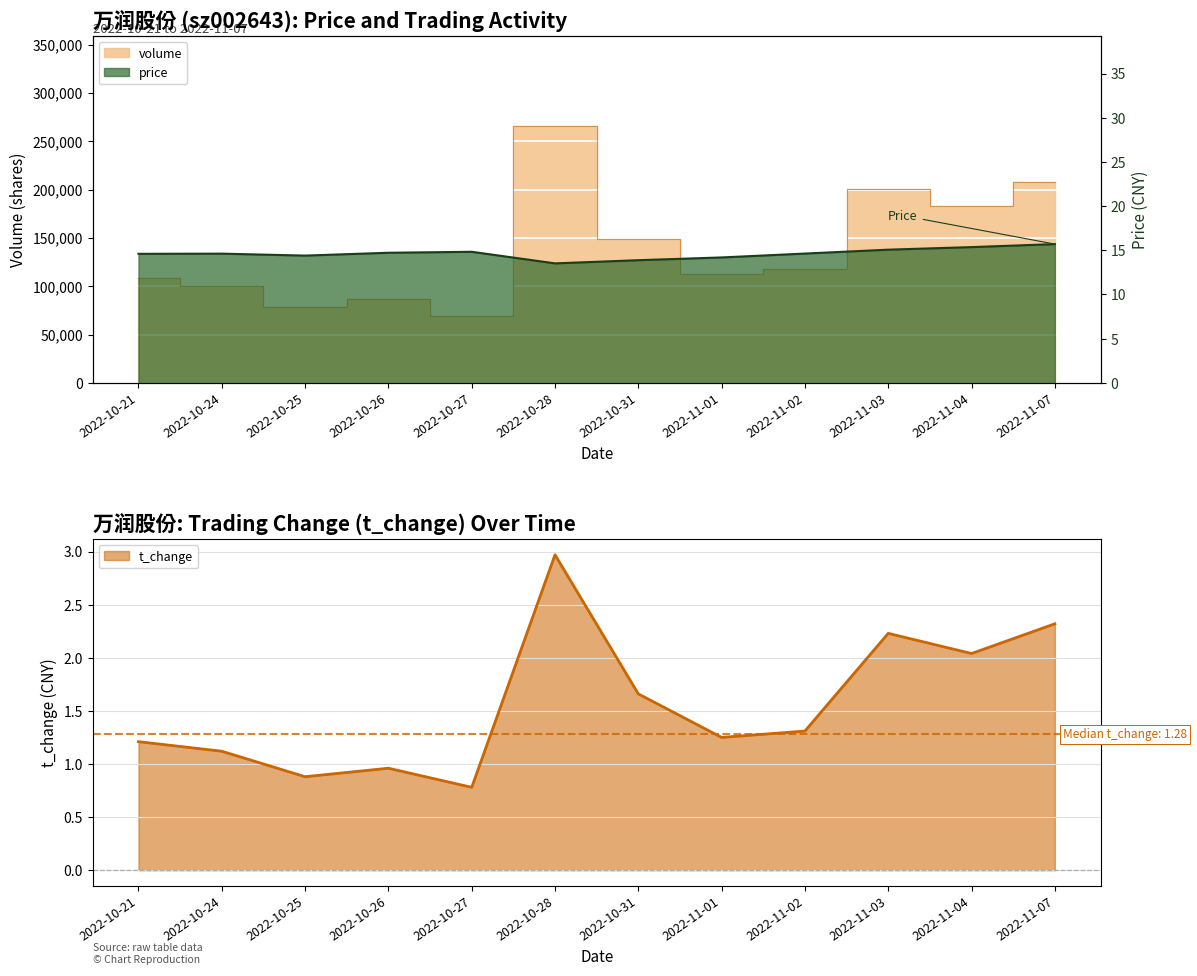

In price, how many points are lower than both neighbors (excluding endpoints)?

2